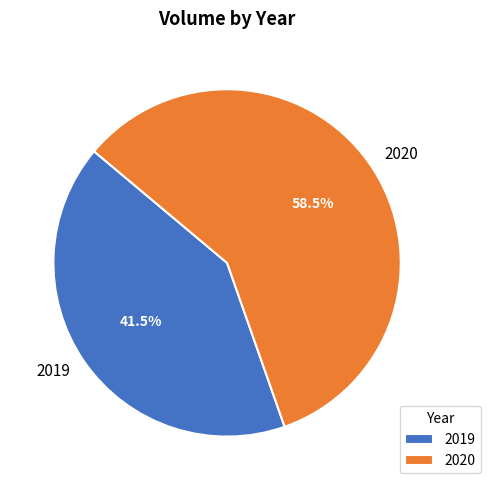

What is the smallest slice in the pie chart?

2019